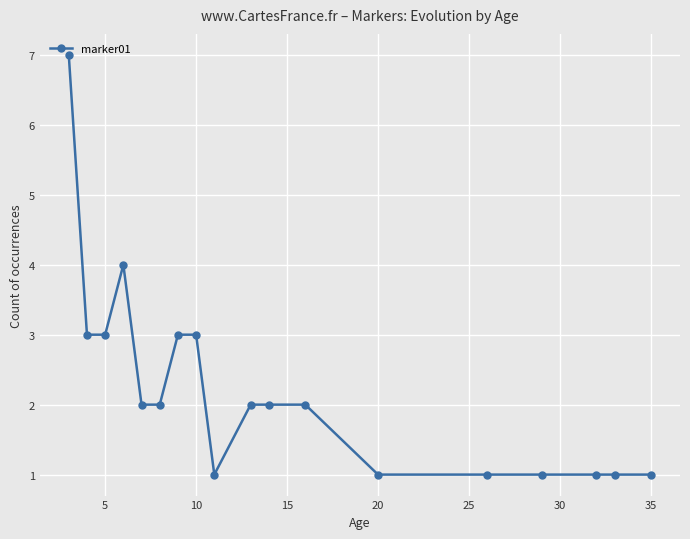

How many lines are shown in the chart?

1